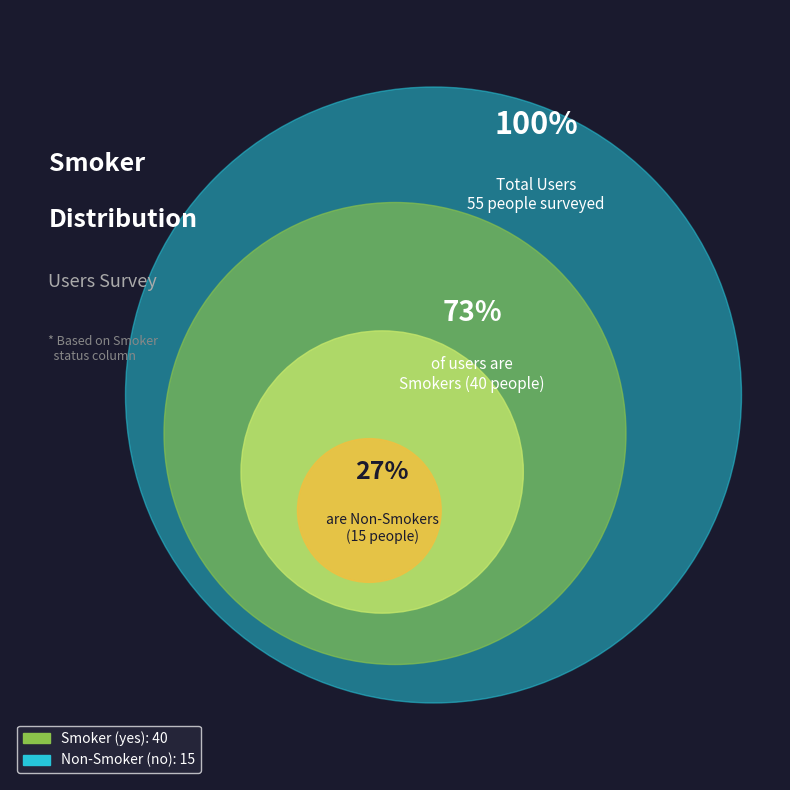

What is the largest slice in the pie chart?

yes